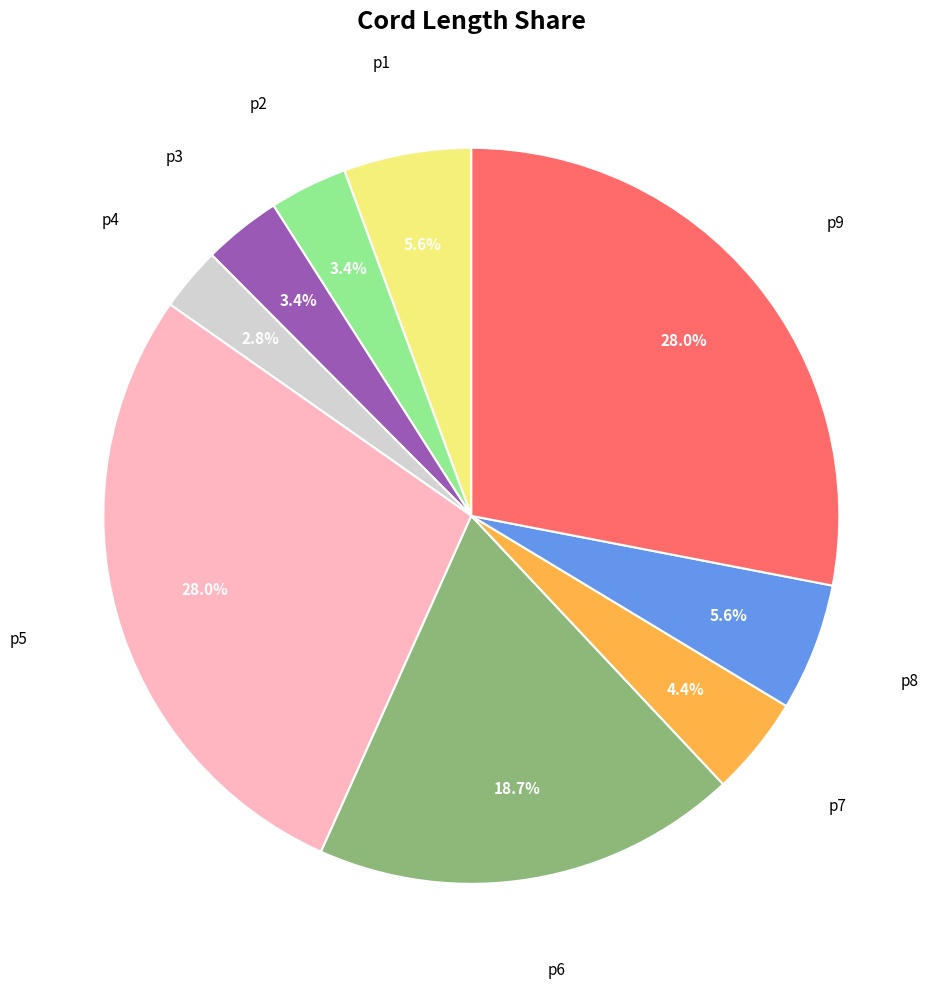

Is there a majority slice in this chart?

No